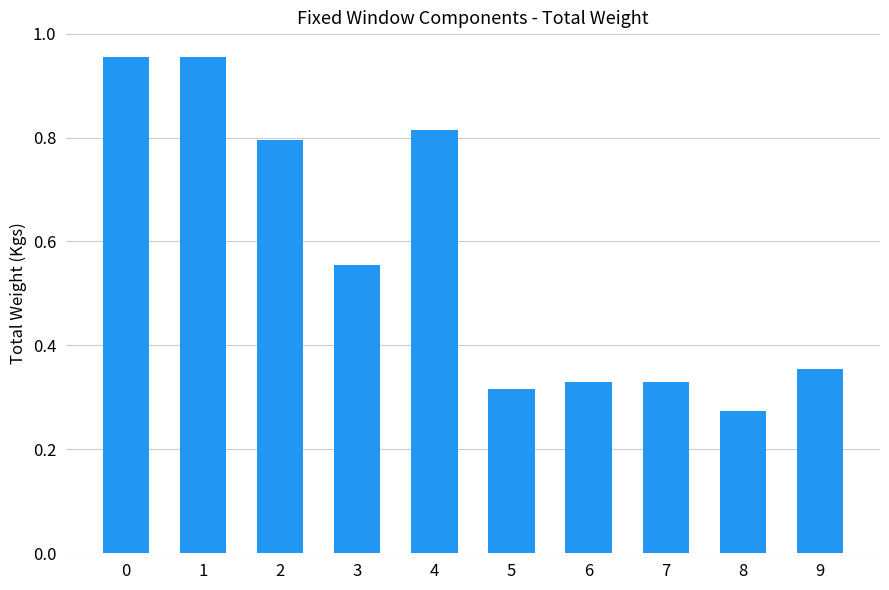

What is the sum of the values at 5 and 9?

0.7